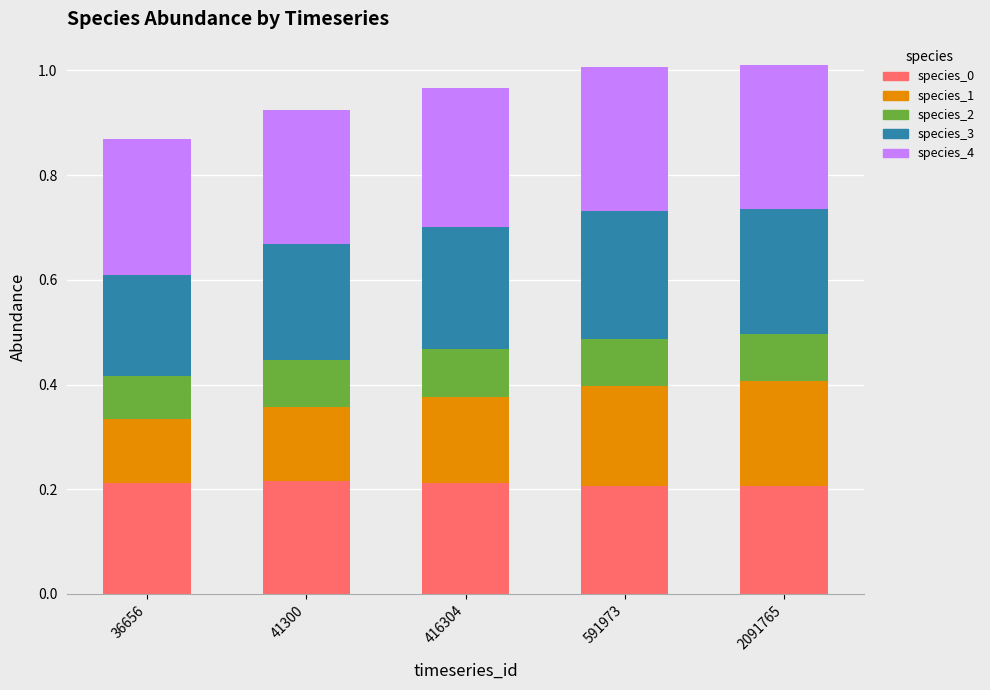

True or false: species_0 has a value of 0.1 at 41300.

False